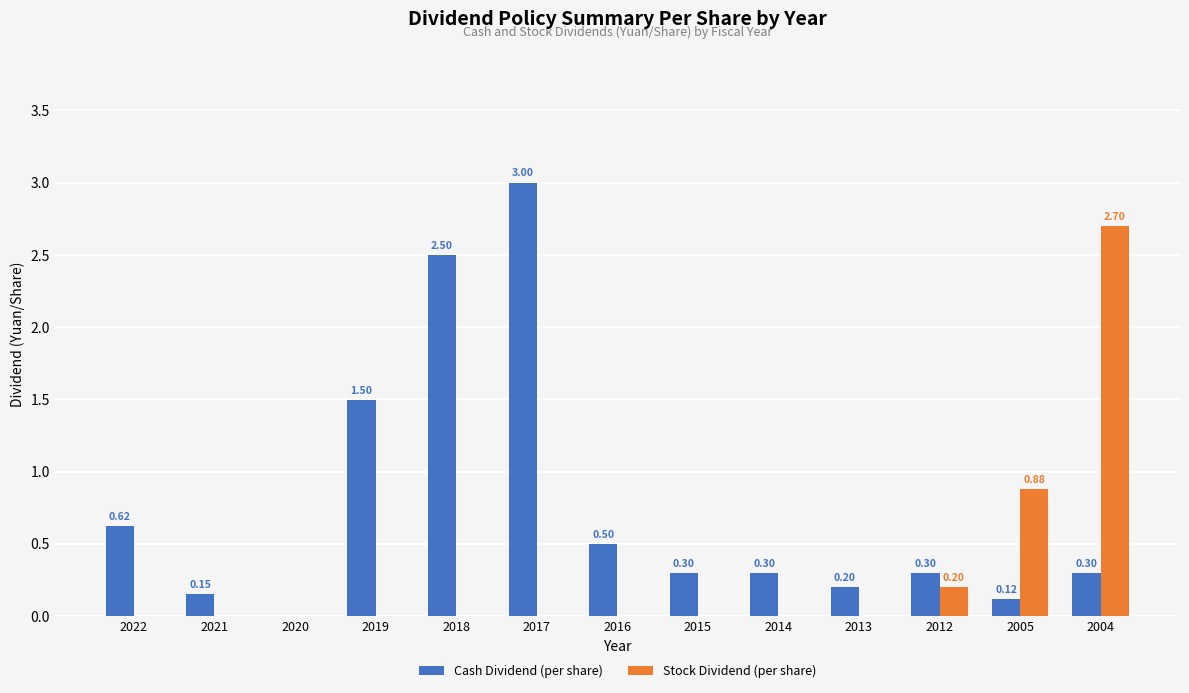

What is the total value across all series at 2017?

3.0